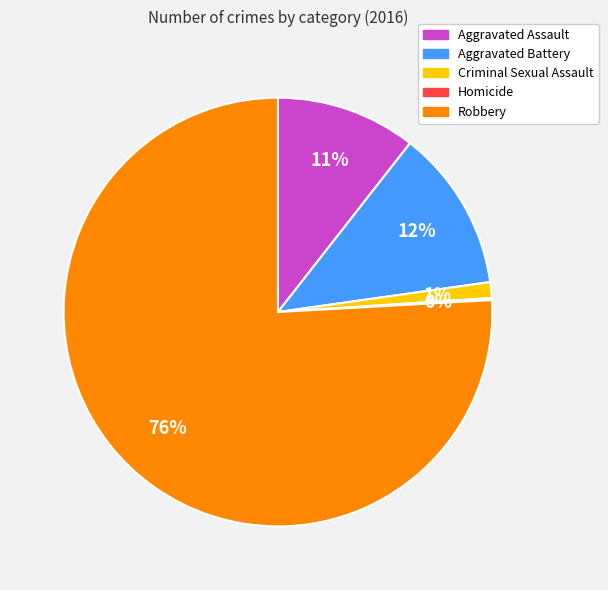

Which slice is the largest?

Robbery